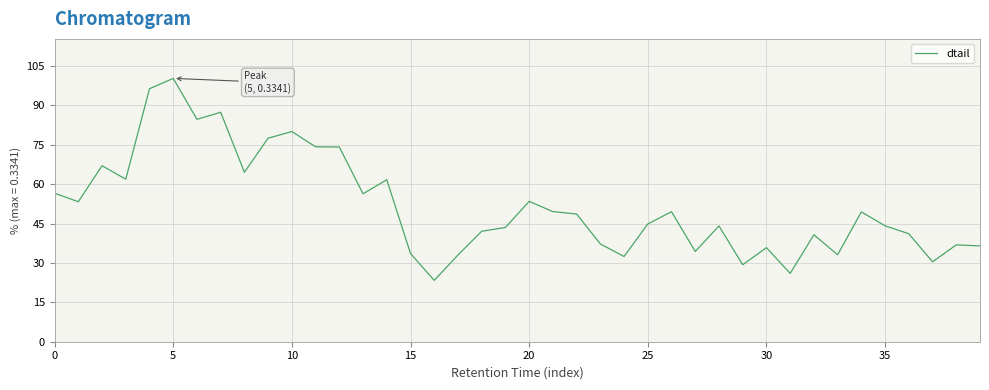

Does the chart have visible grid lines?

Yes